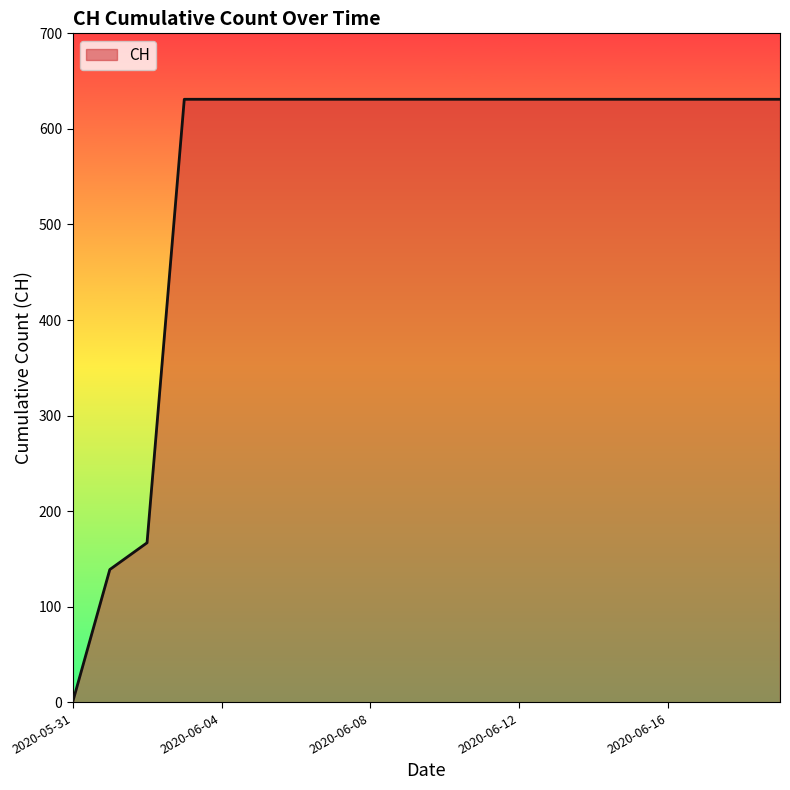

How many lines are shown in the chart?

1